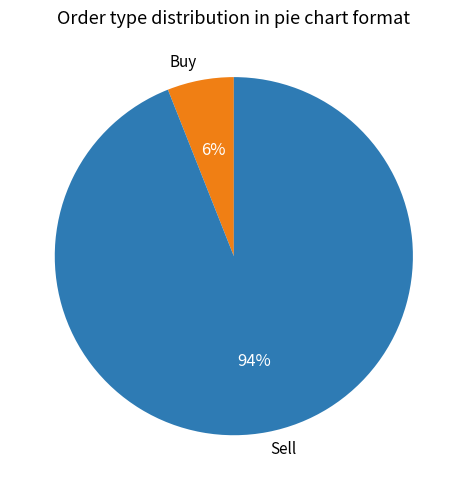

The Sell slice represents 94% of the pie. True or false?

True